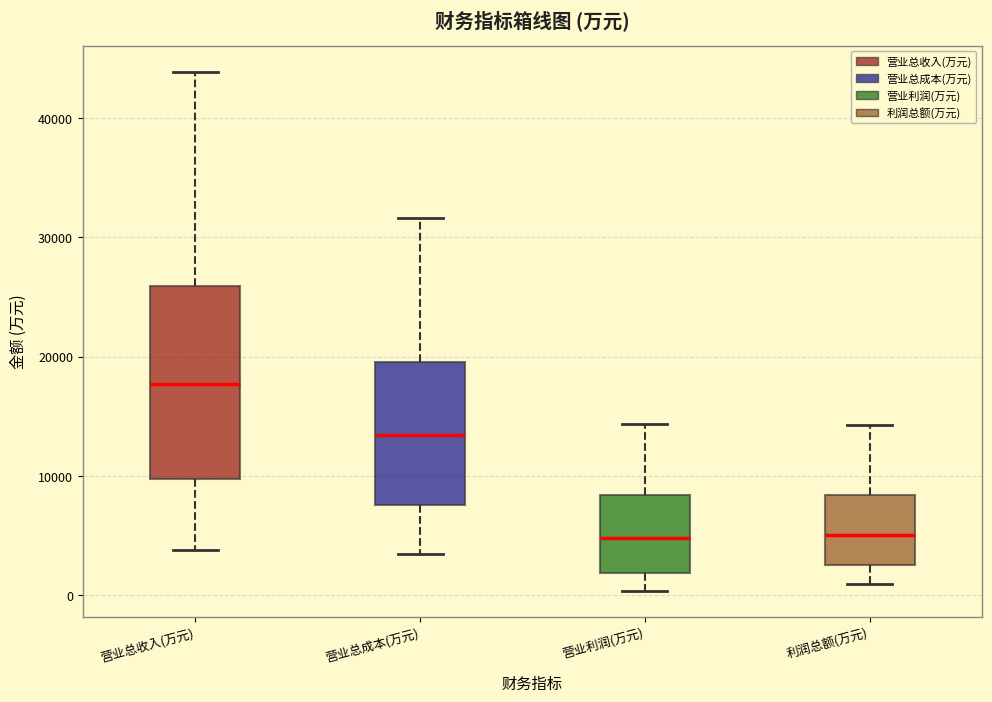

Comparing the boxes themselves (not the whiskers), which one is the tallest?

营业总收入(万元)